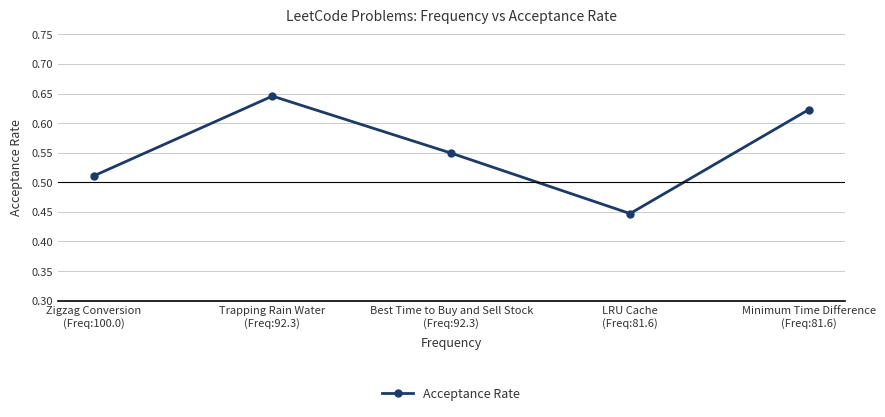

List the labels in order of value, smallest first.

LRU Cache
(Freq:81.6), Zigzag Conversion
(Freq:100.0), Best Time to Buy and Sell Stock
(Freq:92.3), Minimum Time Difference
(Freq:81.6), Trapping Rain Water
(Freq:92.3)